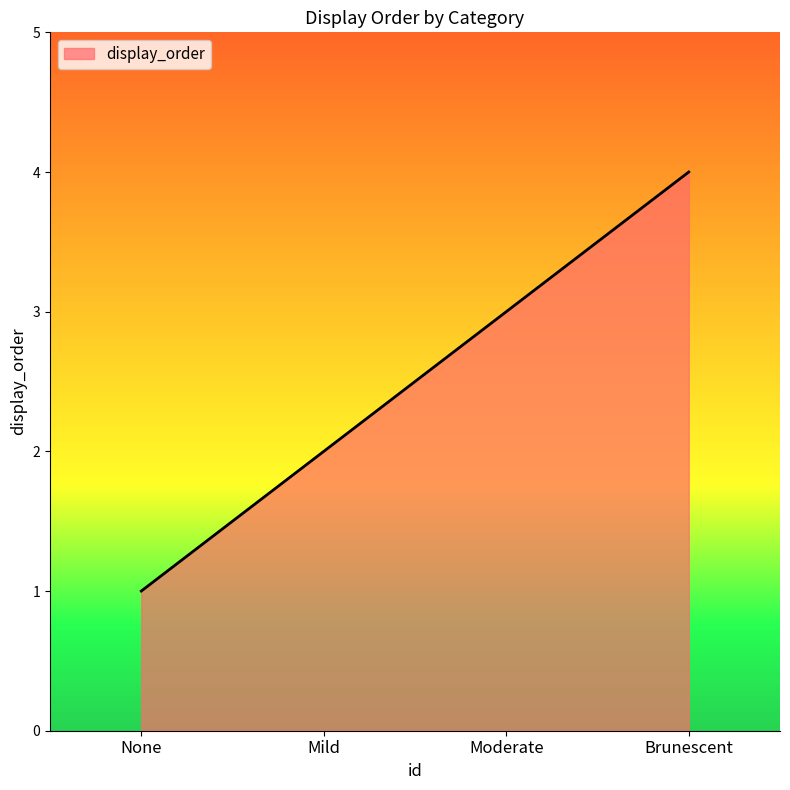

What is the difference between the maximum and second lowest values?

2